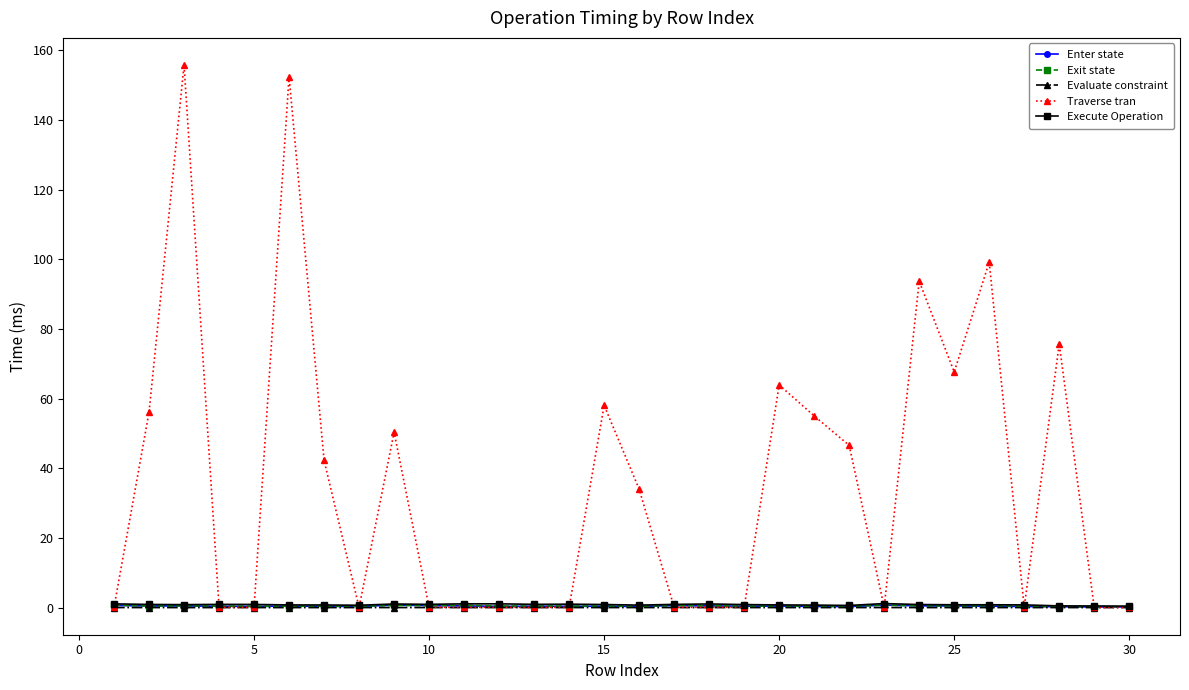

True or false: Enter state has more than 2 interior local peaks.

True